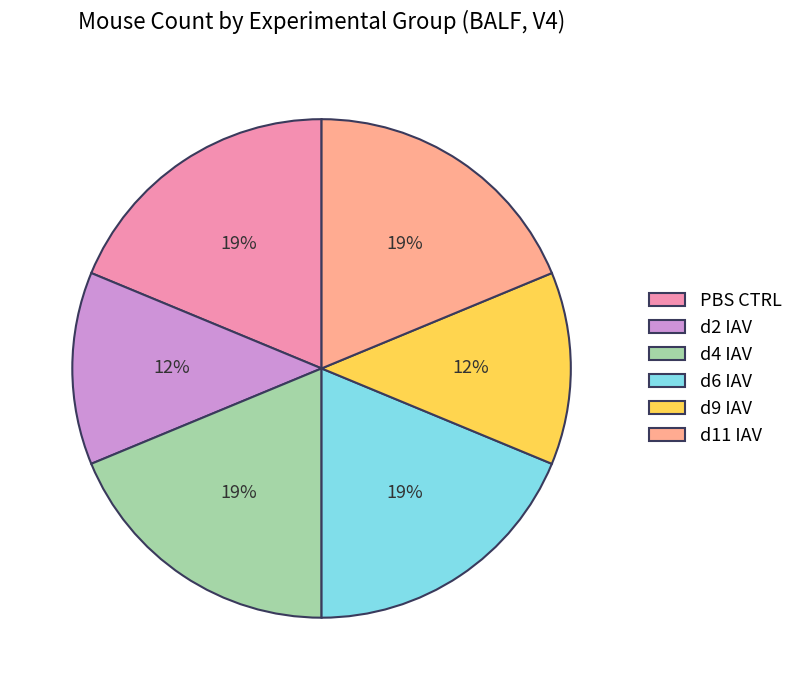

Is it true that PBS CTRL is 26% of the pie?

False